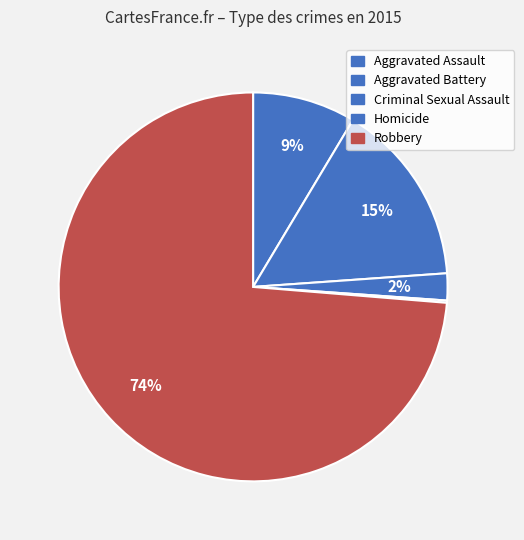

The Criminal Sexual Assault slice represents 2% of the pie. True or false?

True